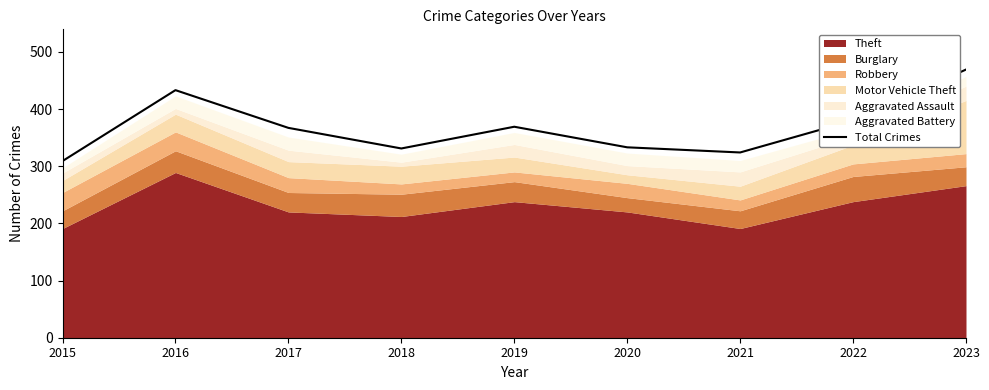

Reading left to right, list all the values displayed in this chart.

309	433	367	331	369	333	324	380	469